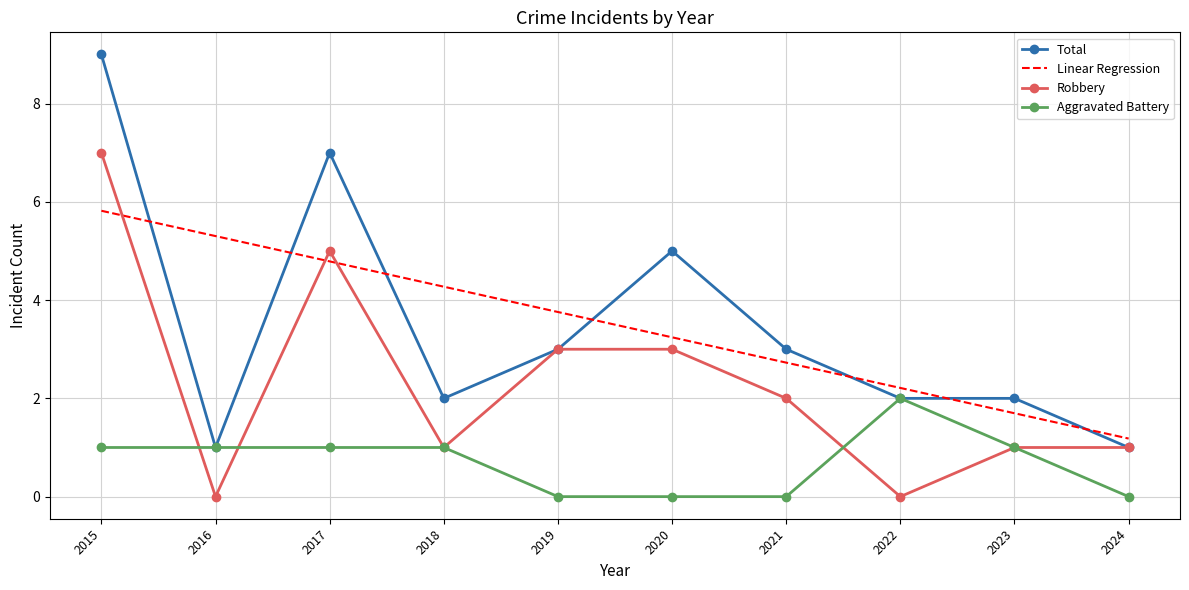

How many values in the Linear Regression series exceed 3?

6